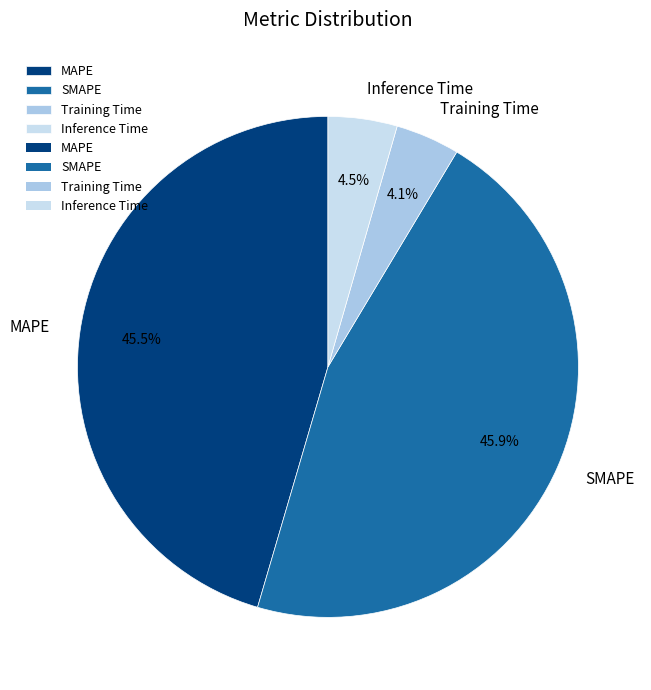

Between MAPE and Training Time, which is larger?

MAPE